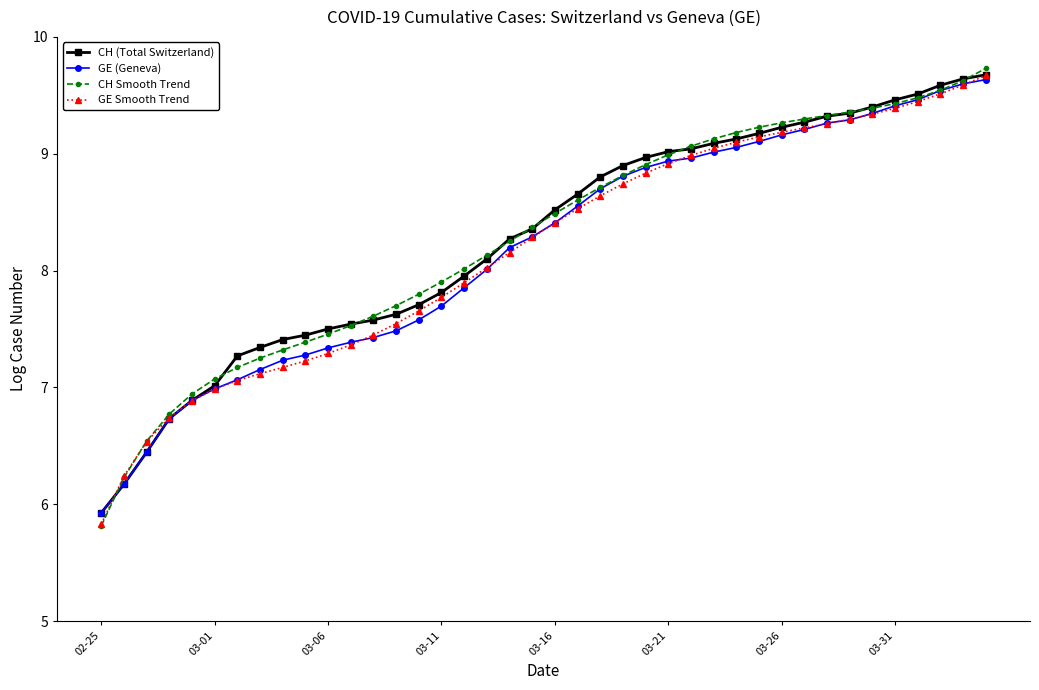

Which series has the largest range (max minus min)?

CH Smooth Trend